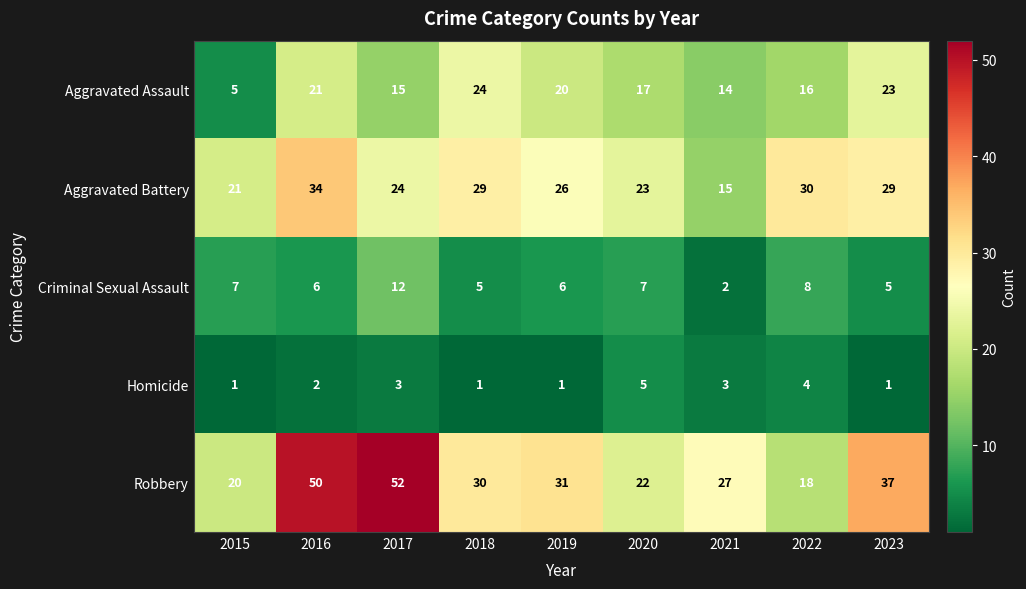

Count the Homicide values in the range 1 to 3.

7